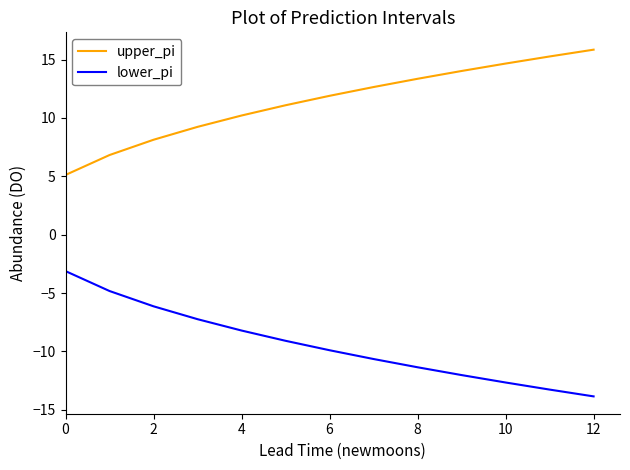

Rank the series by their maximum value, from lowest to highest.

lower_pi, upper_pi